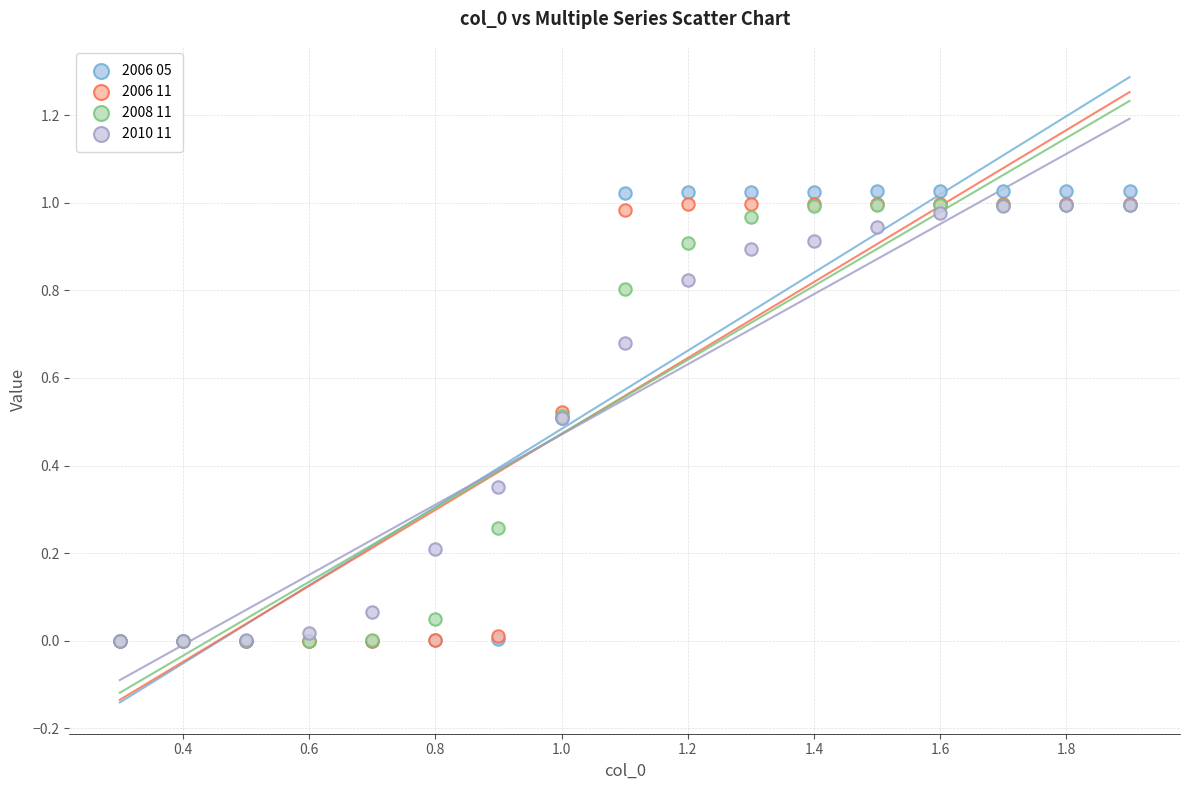

What are all the series names shown in the legend?

2006 05, 2006 11, 2008 11, 2010 11